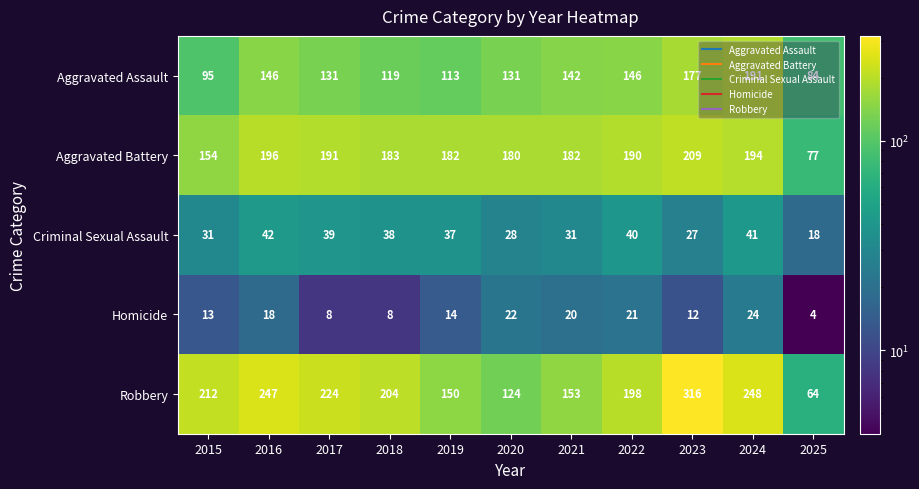

What is the difference between the maximum and minimum values in the Aggravated Assault series?

107